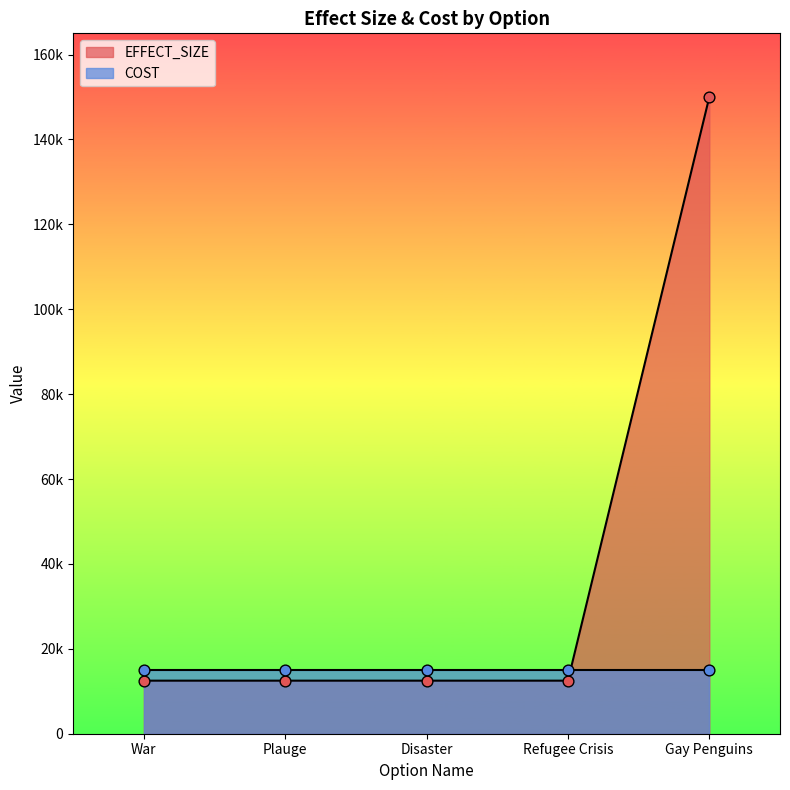

Which has a higher value, War or Plauge?

War